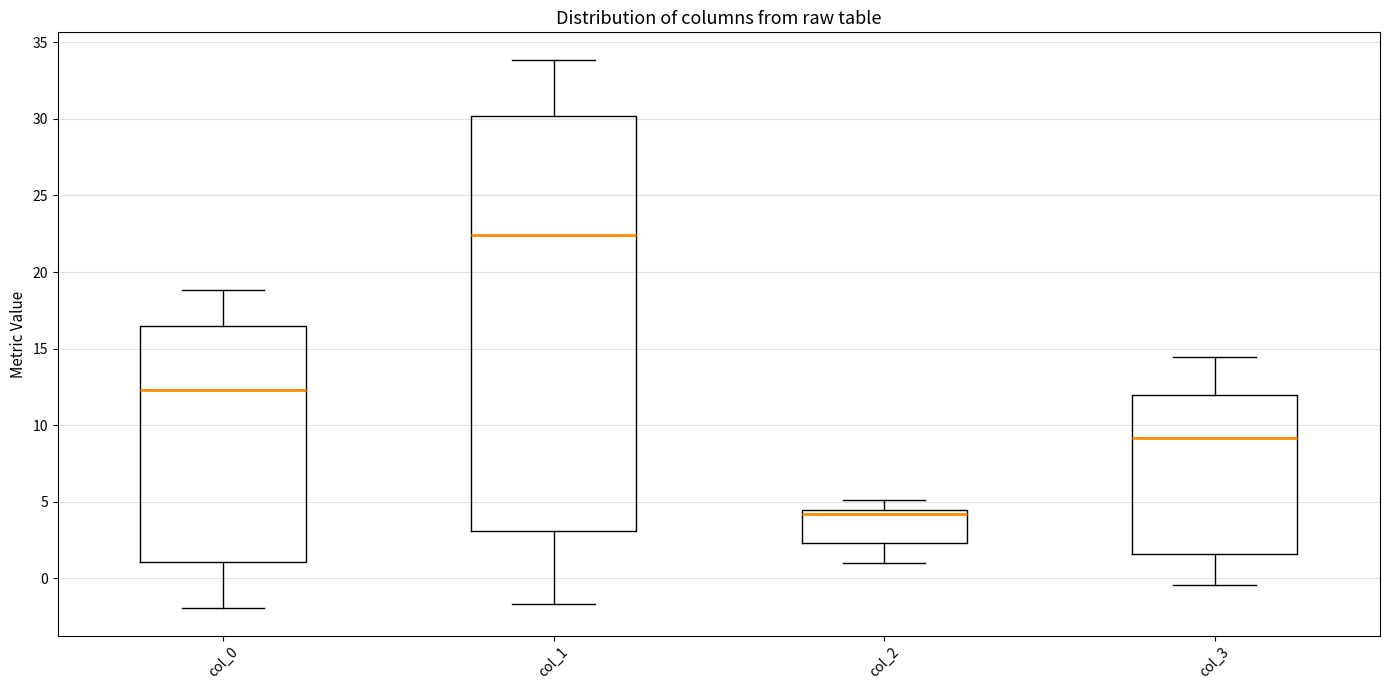

Which box has the highest median line?

col_1